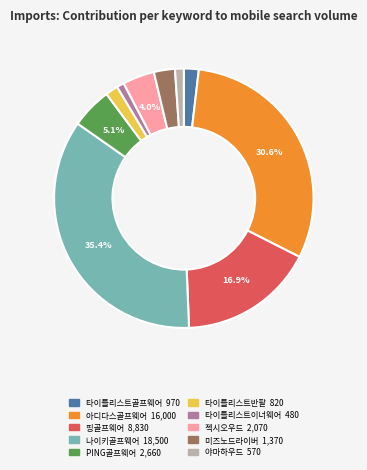

Does 핑골프웨어 account for over 50% of the chart?

No